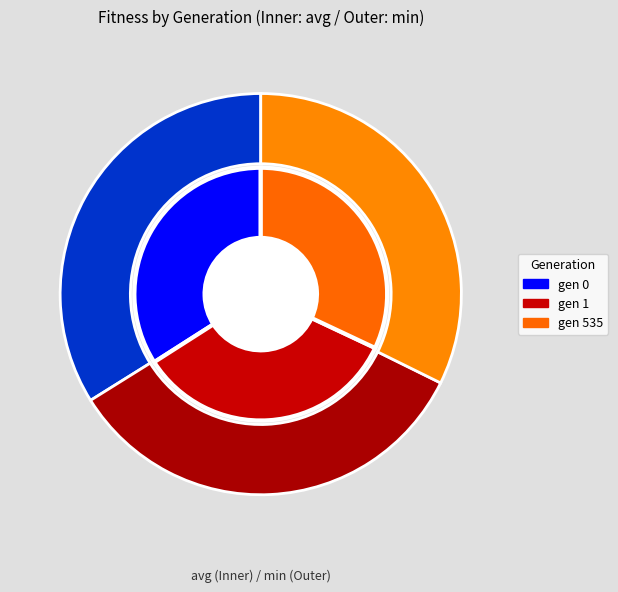

What percentage do gen 0 and gen 535 together represent?

66.2%